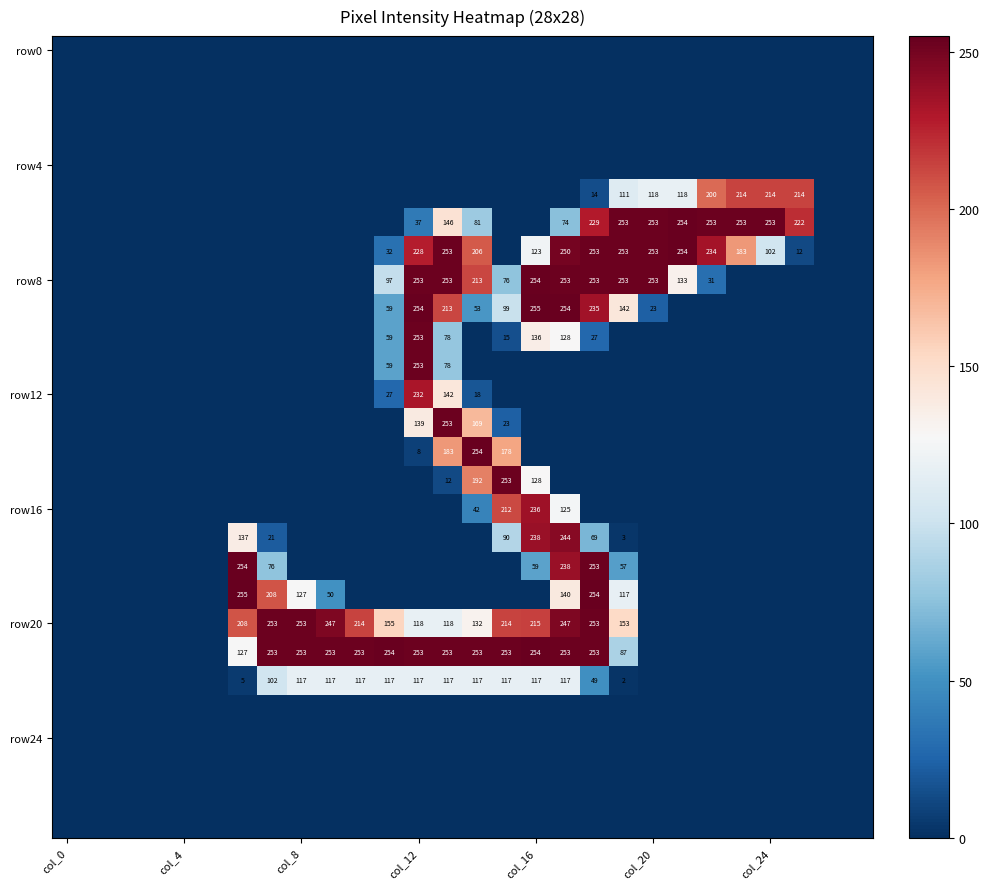

At which category is the sum across all series the highest?

17